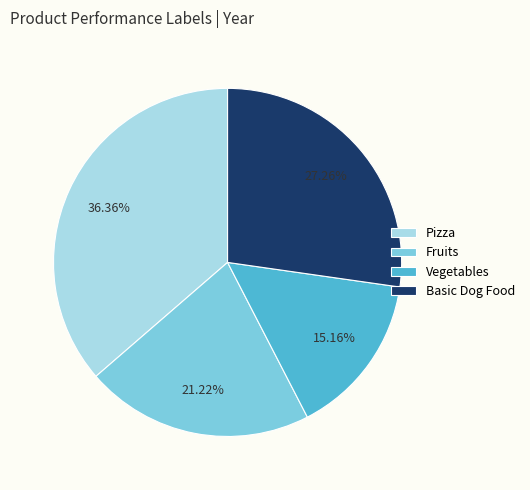

Rank the categories by value from highest to lowest.

Pizza, Basic Dog Food, Fruits, Vegetables